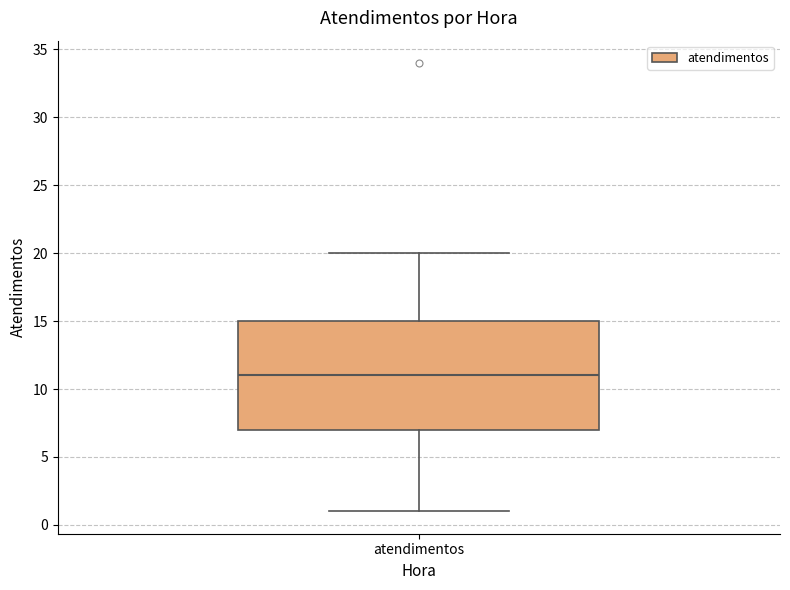

Where does the lower whisker of the box for atendimentos end on the y-axis? The values are not printed on the chart, so give them approximately, as read against the axis.

1